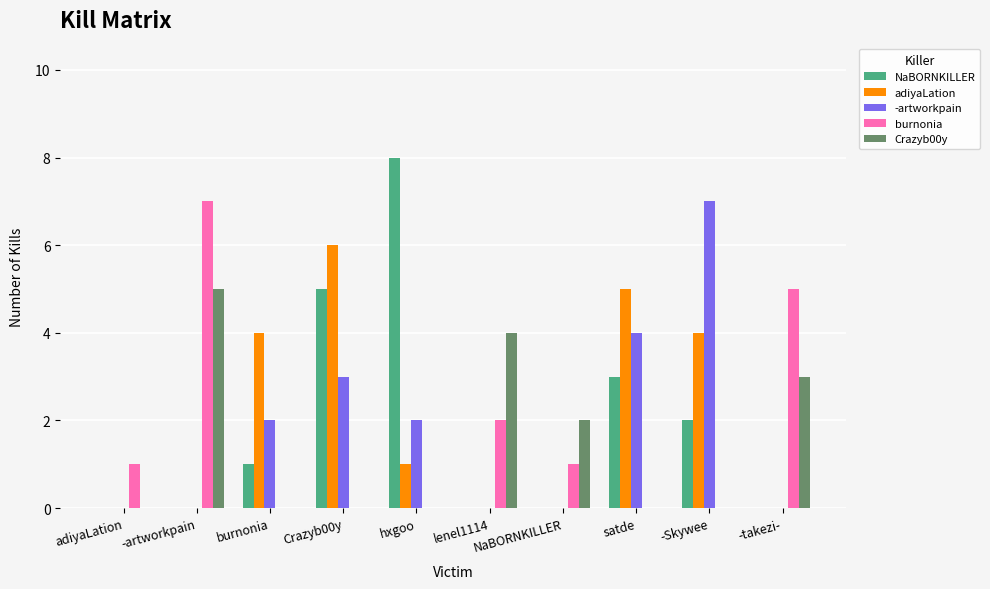

Is the value of -artworkpain at satde greater than the value of NaBORNKILLER at satde?

Yes